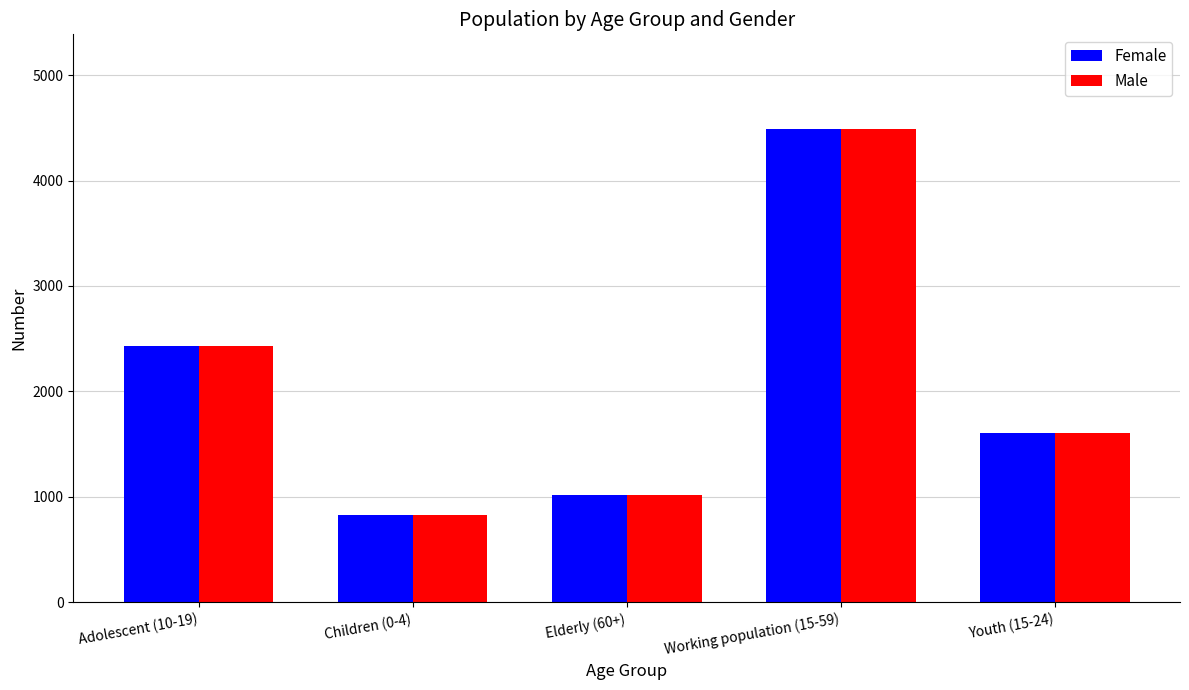

What is the total value across all series at Adolescent (10-19)?

4854